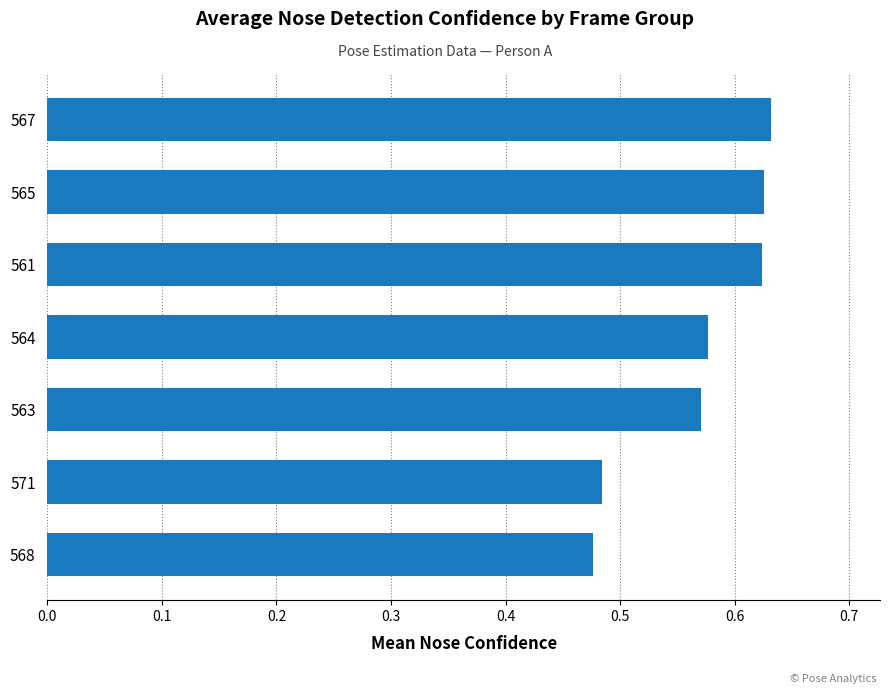

How many values are between 0 and 1?

7